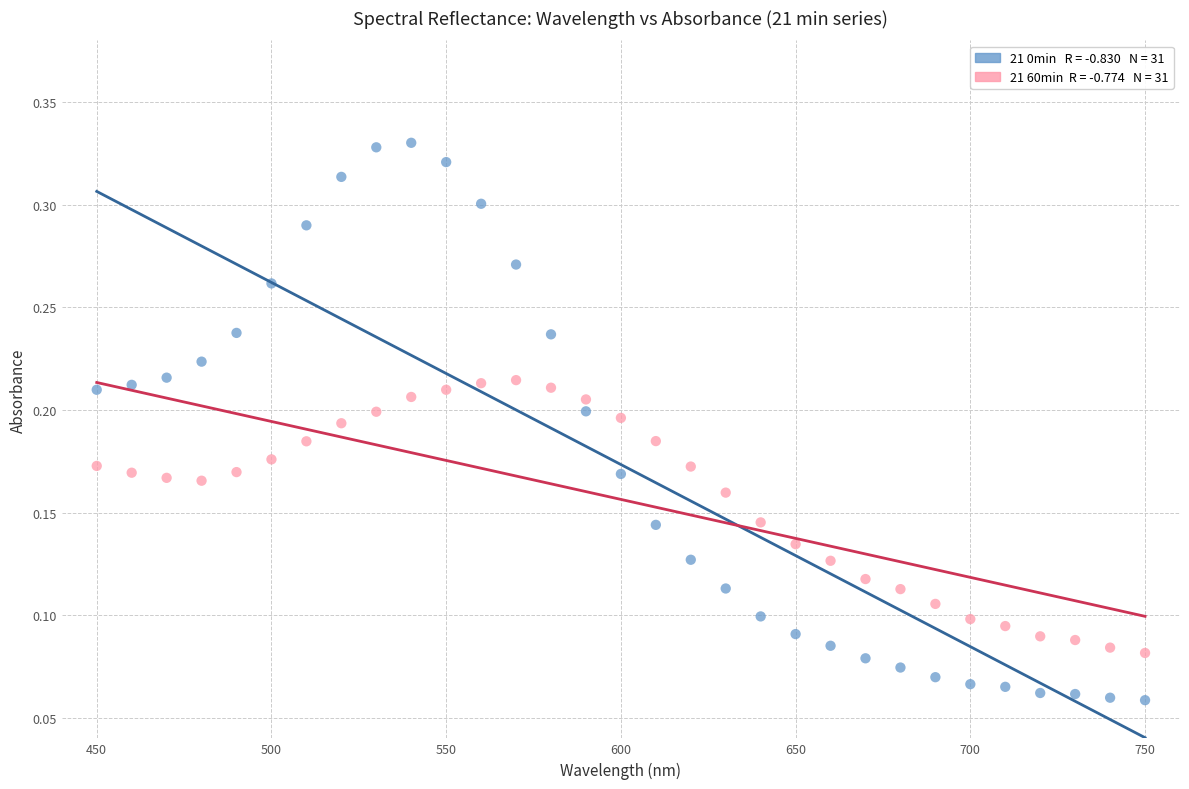

Across all data points, what is the range of X values (max minus min)?

300.0